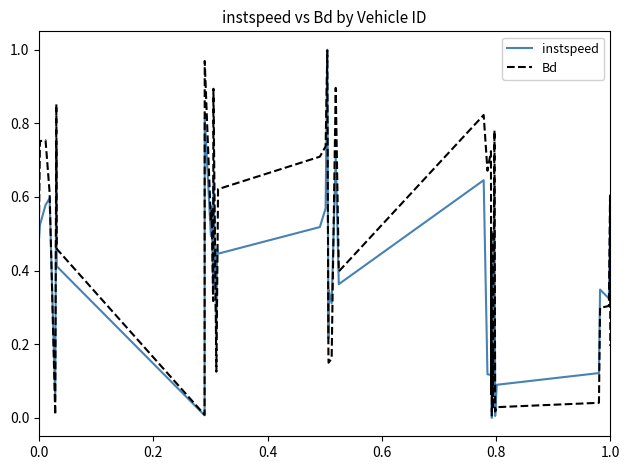

True or false: instspeed has a value of 0.1 at 1.0.

False